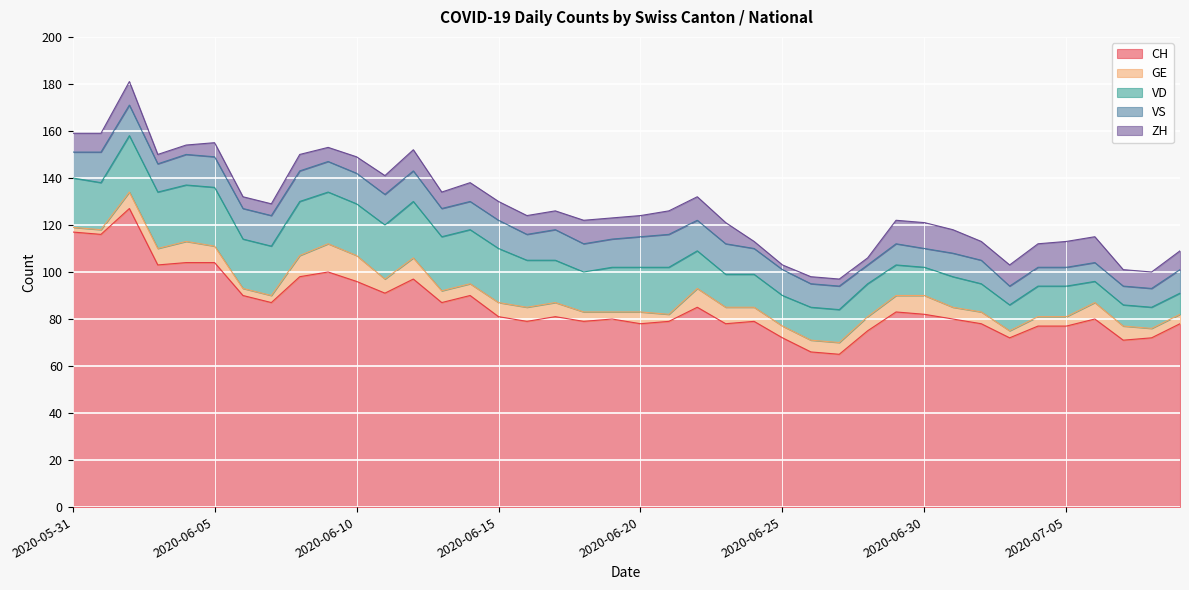

At 2020-06-05, list the series in order from largest to smallest.

CH, VD, VS, GE, ZH